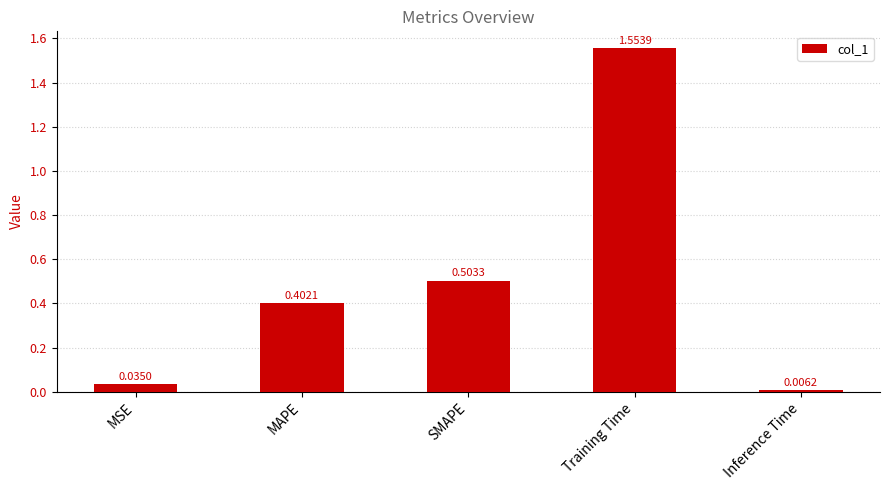

Between MSE and SMAPE, which is larger?

SMAPE